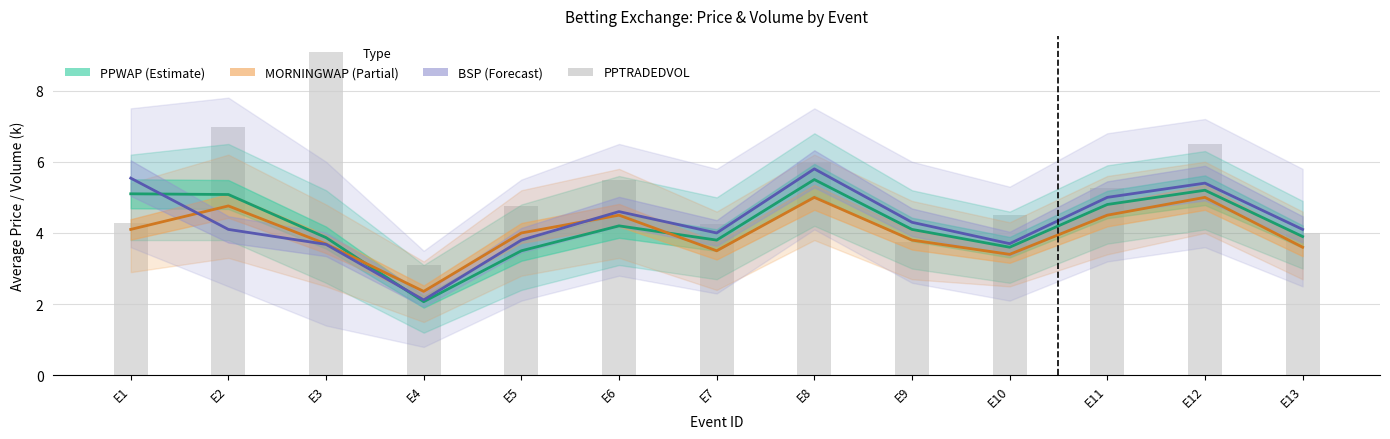

What is the difference between the PPTRADEDVOL values at E11 and E1?

1.0